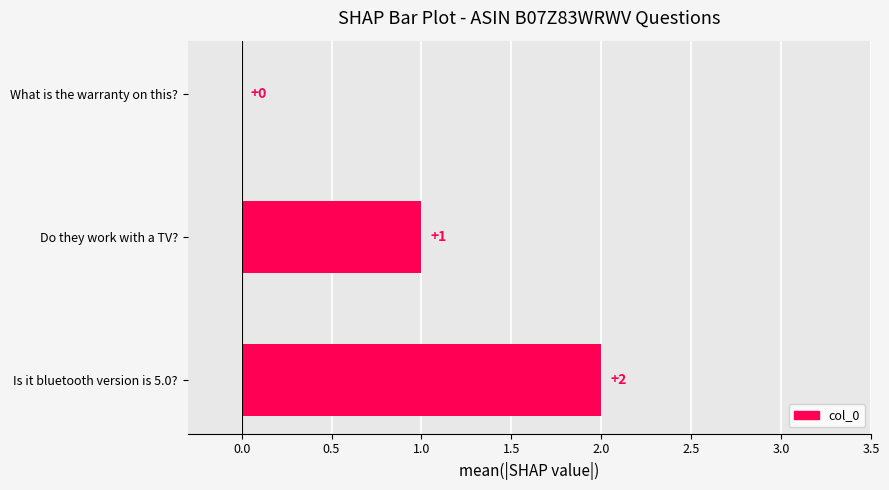

At which label is the value closest to 1?

Do they work with a TV?